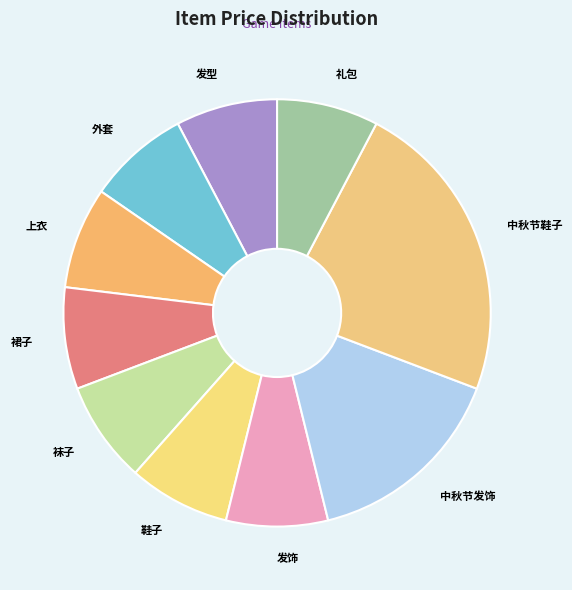

Is the sum of 裙子 and 上衣 greater than half?

No